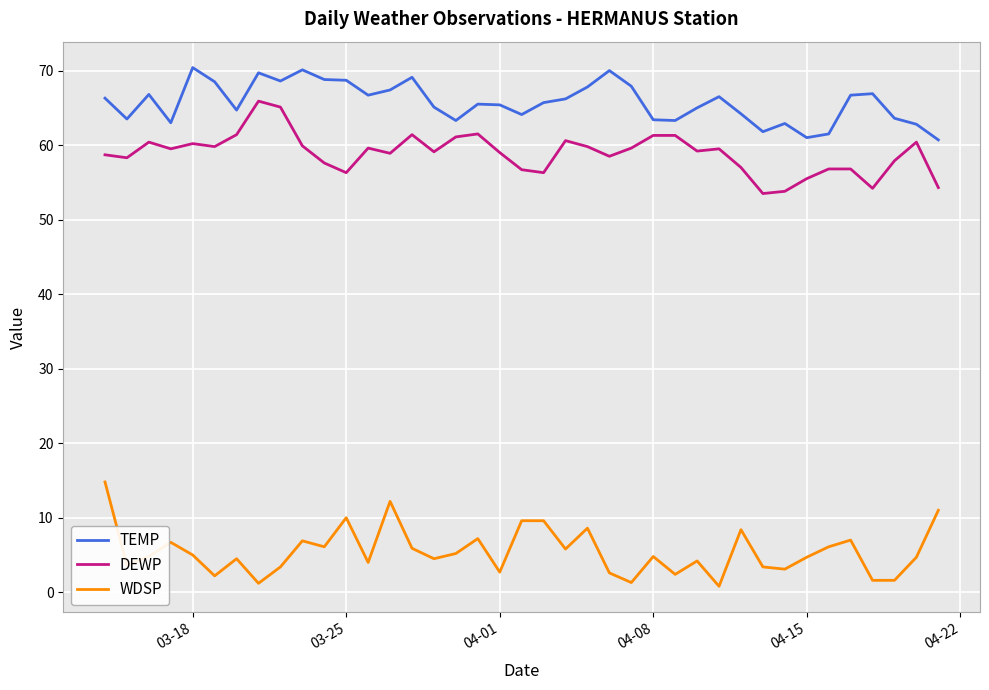

Which series has the largest total across all categories?

TEMP